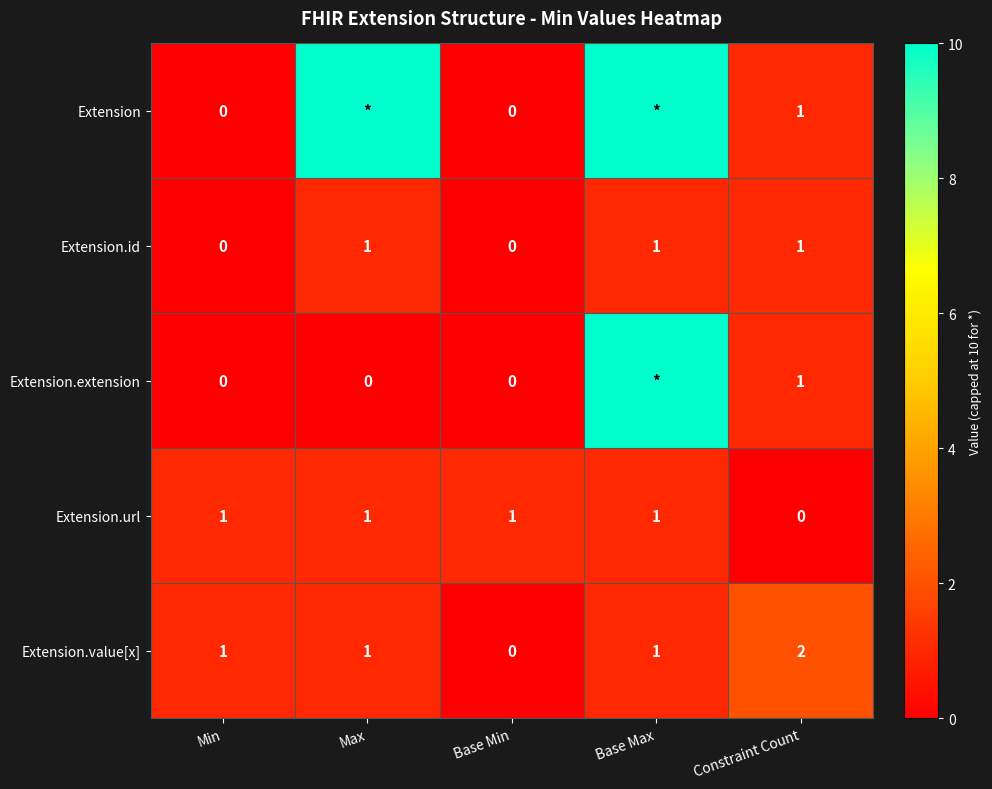

The value of Extension.value[x] at Base Min is -1. True or false?

False